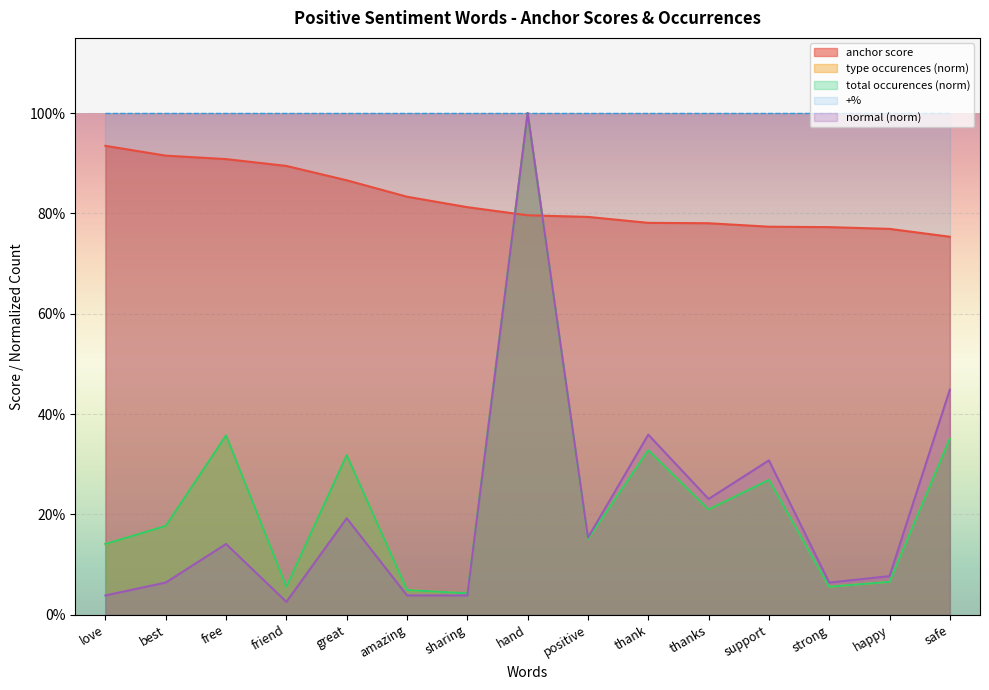

What is the spread (max minus min) of values at friend?

0.9